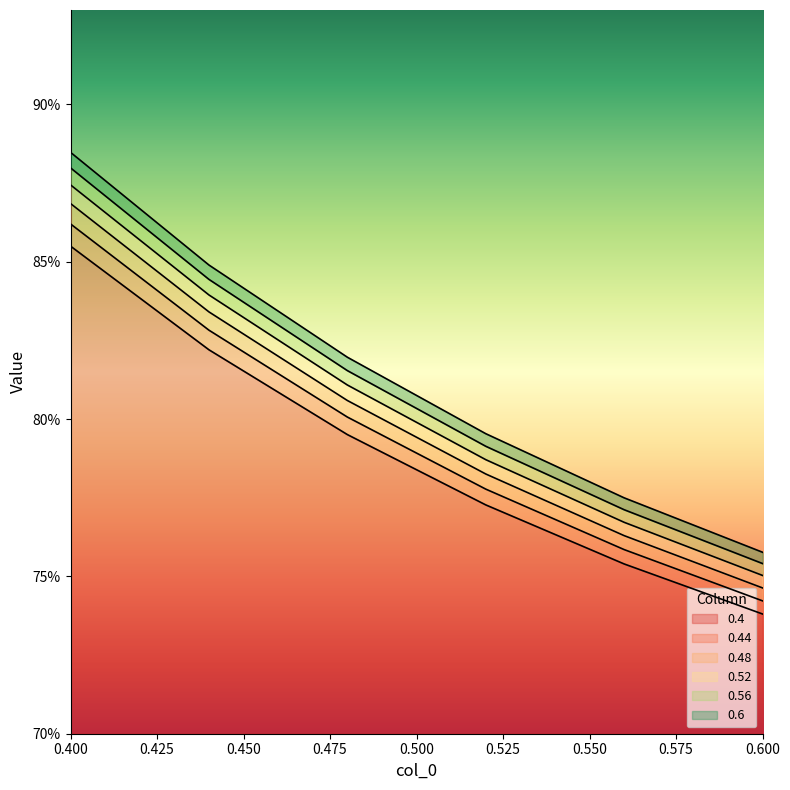

What position from the right is 0.56?

2